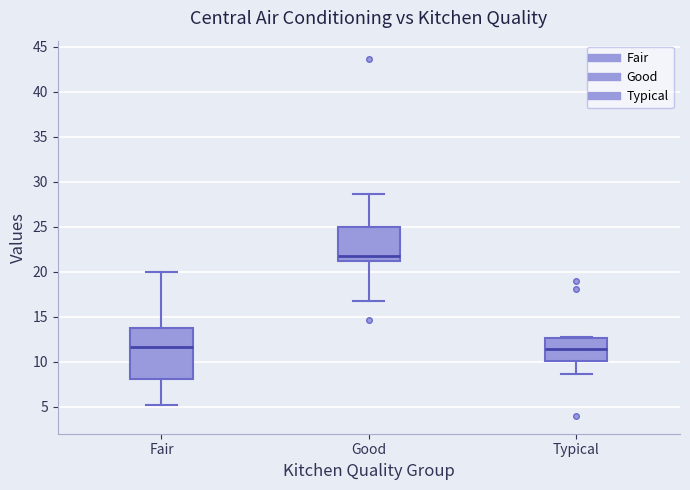

Where does the upper whisker of the box for Fair end on the y-axis? The values are not printed on the chart, so give them approximately, as read against the axis.

20.0